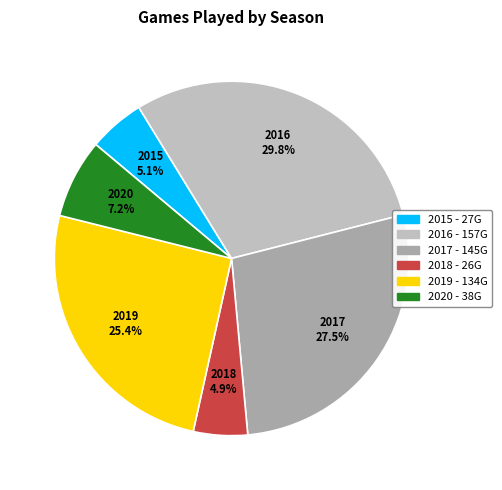

Approximately how many times larger is the value at 2016 compared to 2019?

1.2